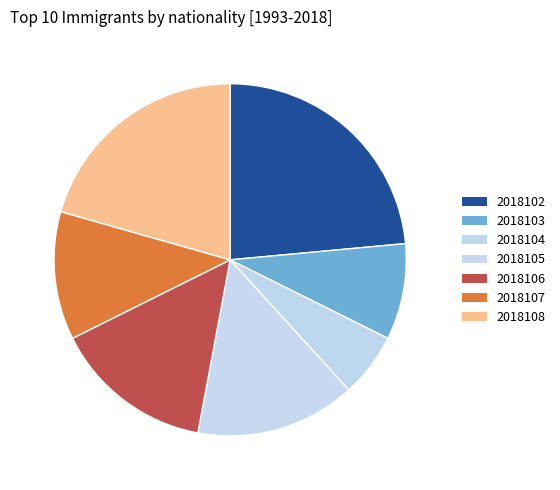

How many segments does this pie chart have?

7